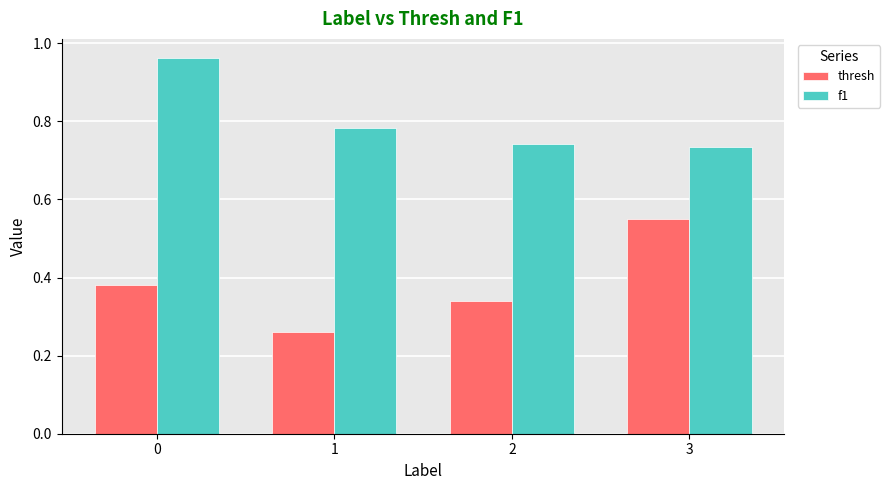

List the series in order of their overall mean, highest first.

f1, thresh